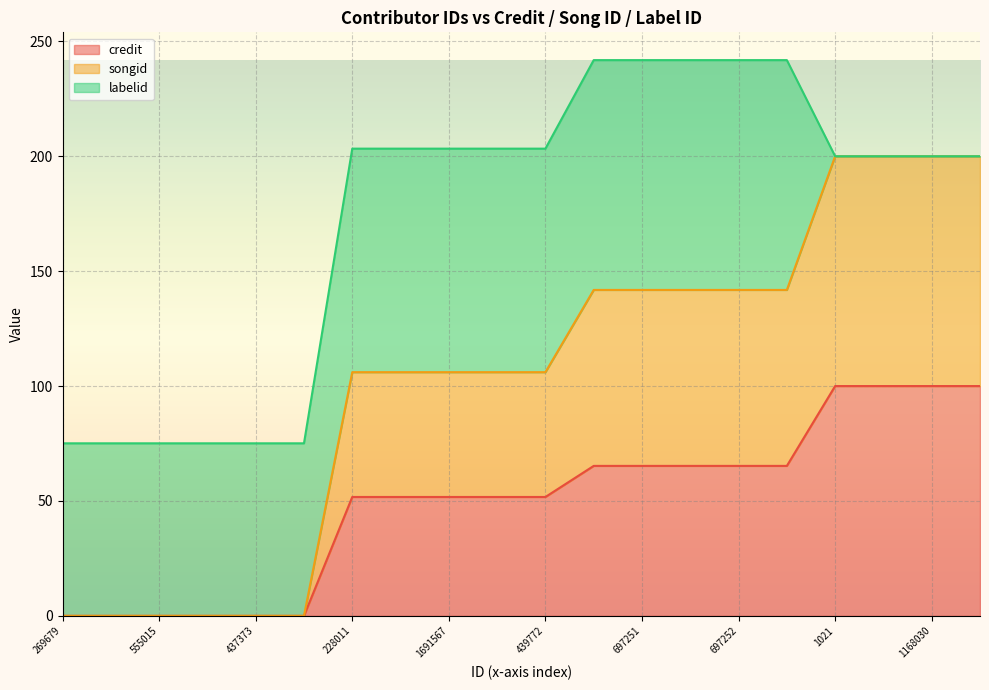

Which series has the widest spread of values?

songid